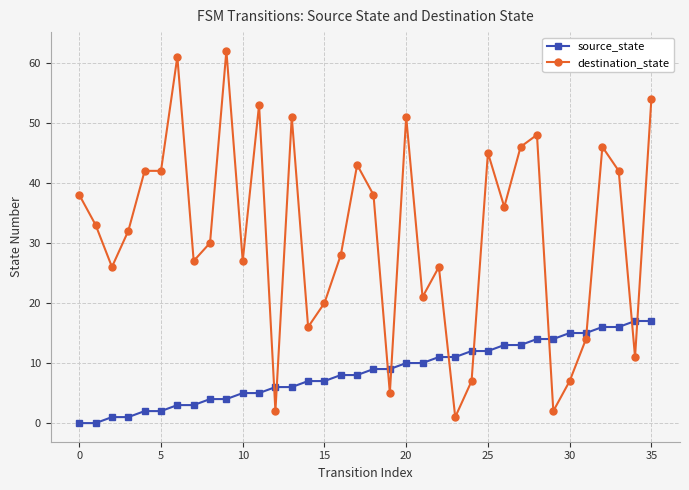

Reading left to right, transcribe all the data shown in this chart.

source_state: 0	0	1	1	2	2	3	3	4	4	5	5	6	6	7	7	8	8	9	9	10	10	11	11	12	12	13	13	14	14	15	15	16	16	17	17
destination_state: 38	33	26	32	42	42	61	27	30	62	27	53	2	51	16	20	28	43	38	5	51	21	26	1	7	45	36	46	48	2	7	14	46	42	11	54